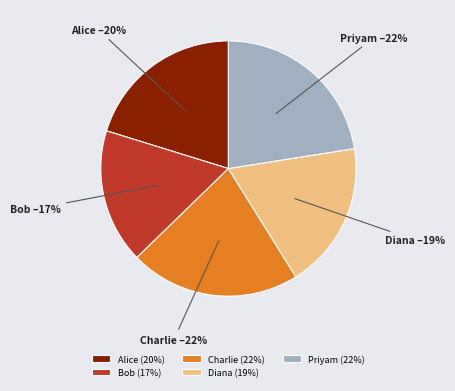

How many segments does this pie chart have?

5